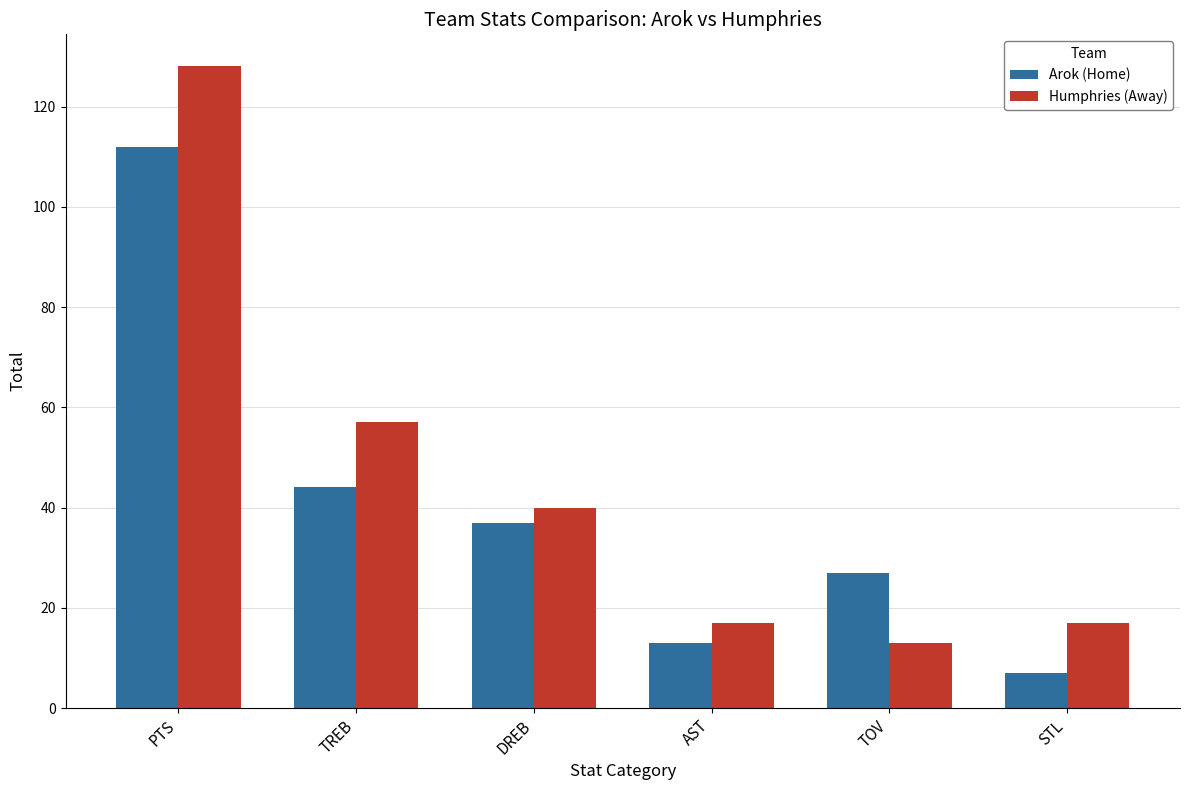

The Humphries (Away) series shows 13 at TOV. True or false?

True